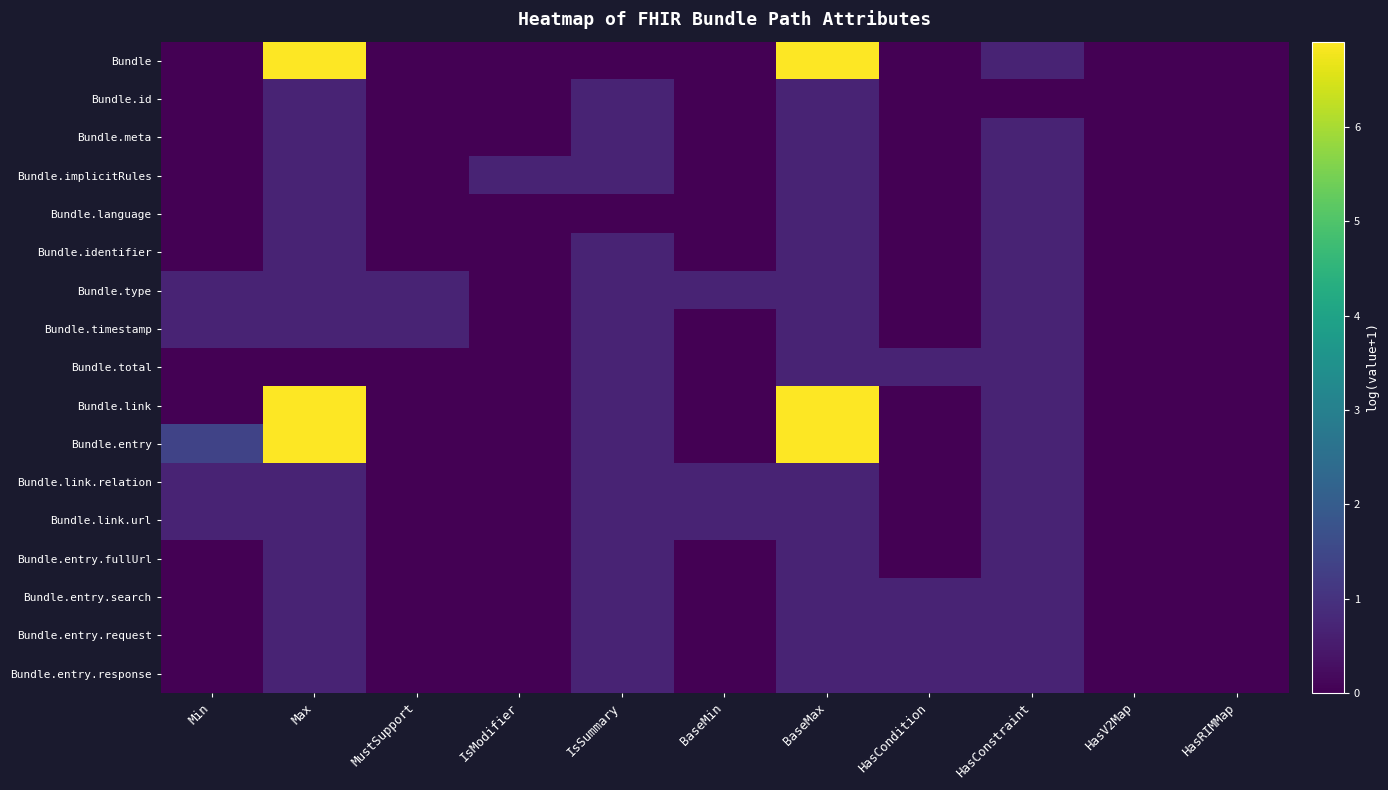

Reading left to right, transcribe all the data shown in this chart.

Bundle: Min=0.0	Max=6.9	MustSupport=0.0	IsModifier=0.0	IsSummary=0.0	BaseMin=0.0	BaseMax=6.9	HasCondition=0.0	HasConstraint=0.7	HasV2Map=0.0	HasRIMMap=0.0
Bundle.id: Min=0.0	Max=0.7	MustSupport=0.0	IsModifier=0.0	IsSummary=0.7	BaseMin=0.0	BaseMax=0.7	HasCondition=0.0	HasConstraint=0.0	HasV2Map=0.0	HasRIMMap=0.0
Bundle.meta: Min=0.0	Max=0.7	MustSupport=0.0	IsModifier=0.0	IsSummary=0.7	BaseMin=0.0	BaseMax=0.7	HasCondition=0.0	HasConstraint=0.7	HasV2Map=0.0	HasRIMMap=0.0
Bundle.implicitRules: Min=0.0	Max=0.7	MustSupport=0.0	IsModifier=0.7	IsSummary=0.7	BaseMin=0.0	BaseMax=0.7	HasCondition=0.0	HasConstraint=0.7	HasV2Map=0.0	HasRIMMap=0.0
Bundle.language: Min=0.0	Max=0.7	MustSupport=0.0	IsModifier=0.0	IsSummary=0.0	BaseMin=0.0	BaseMax=0.7	HasCondition=0.0	HasConstraint=0.7	HasV2Map=0.0	HasRIMMap=0.0
Bundle.identifier: Min=0.0	Max=0.7	MustSupport=0.0	IsModifier=0.0	IsSummary=0.7	BaseMin=0.0	BaseMax=0.7	HasCondition=0.0	HasConstraint=0.7	HasV2Map=0.0	HasRIMMap=0.0
Bundle.type: Min=0.7	Max=0.7	MustSupport=0.7	IsModifier=0.0	IsSummary=0.7	BaseMin=0.7	BaseMax=0.7	HasCondition=0.0	HasConstraint=0.7	HasV2Map=0.0	HasRIMMap=0.0
Bundle.timestamp: Min=0.7	Max=0.7	MustSupport=0.7	IsModifier=0.0	IsSummary=0.7	BaseMin=0.0	BaseMax=0.7	HasCondition=0.0	HasConstraint=0.7	HasV2Map=0.0	HasRIMMap=0.0
Bundle.total: Min=0.0	Max=0.0	MustSupport=0.0	IsModifier=0.0	IsSummary=0.7	BaseMin=0.0	BaseMax=0.7	HasCondition=0.7	HasConstraint=0.7	HasV2Map=0.0	HasRIMMap=0.0
Bundle.link: Min=0.0	Max=6.9	MustSupport=0.0	IsModifier=0.0	IsSummary=0.7	BaseMin=0.0	BaseMax=6.9	HasCondition=0.0	HasConstraint=0.7	HasV2Map=0.0	HasRIMMap=0.0
Bundle.entry: Min=1.4	Max=6.9	MustSupport=0.0	IsModifier=0.0	IsSummary=0.7	BaseMin=0.0	BaseMax=6.9	HasCondition=0.0	HasConstraint=0.7	HasV2Map=0.0	HasRIMMap=0.0
Bundle.link.relation: Min=0.7	Max=0.7	MustSupport=0.0	IsModifier=0.0	IsSummary=0.7	BaseMin=0.7	BaseMax=0.7	HasCondition=0.0	HasConstraint=0.7	HasV2Map=0.0	HasRIMMap=0.0
Bundle.link.url: Min=0.7	Max=0.7	MustSupport=0.0	IsModifier=0.0	IsSummary=0.7	BaseMin=0.7	BaseMax=0.7	HasCondition=0.0	HasConstraint=0.7	HasV2Map=0.0	HasRIMMap=0.0
Bundle.entry.fullUrl: Min=0.0	Max=0.7	MustSupport=0.0	IsModifier=0.0	IsSummary=0.7	BaseMin=0.0	BaseMax=0.7	HasCondition=0.0	HasConstraint=0.7	HasV2Map=0.0	HasRIMMap=0.0
Bundle.entry.search: Min=0.0	Max=0.7	MustSupport=0.0	IsModifier=0.0	IsSummary=0.7	BaseMin=0.0	BaseMax=0.7	HasCondition=0.7	HasConstraint=0.7	HasV2Map=0.0	HasRIMMap=0.0
Bundle.entry.request: Min=0.0	Max=0.7	MustSupport=0.0	IsModifier=0.0	IsSummary=0.7	BaseMin=0.0	BaseMax=0.7	HasCondition=0.7	HasConstraint=0.7	HasV2Map=0.0	HasRIMMap=0.0
Bundle.entry.response: Min=0.0	Max=0.7	MustSupport=0.0	IsModifier=0.0	IsSummary=0.7	BaseMin=0.0	BaseMax=0.7	HasCondition=0.7	HasConstraint=0.7	HasV2Map=0.0	HasRIMMap=0.0